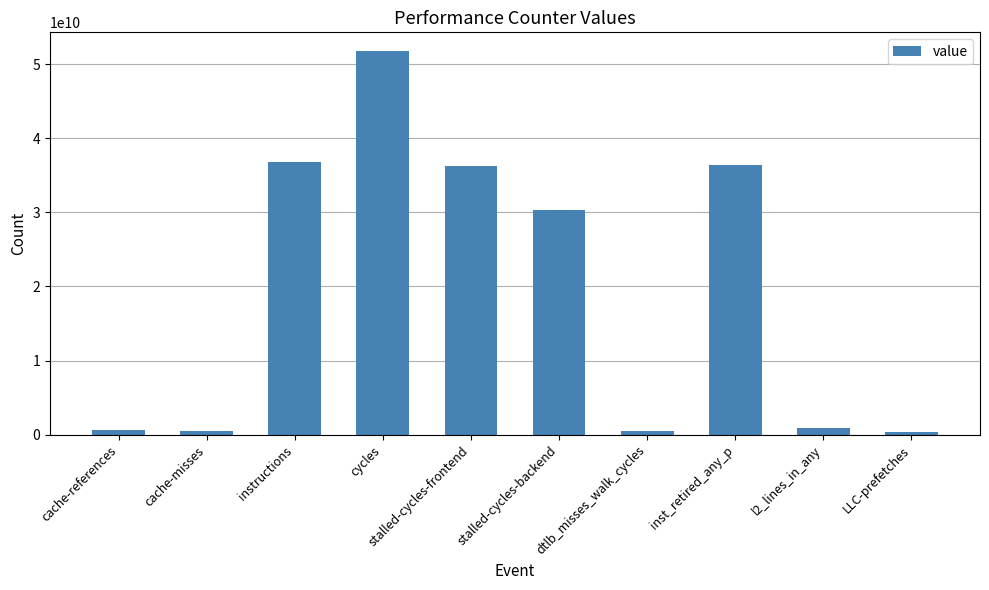

At which label does the data first exceed 30253287524?

instructions